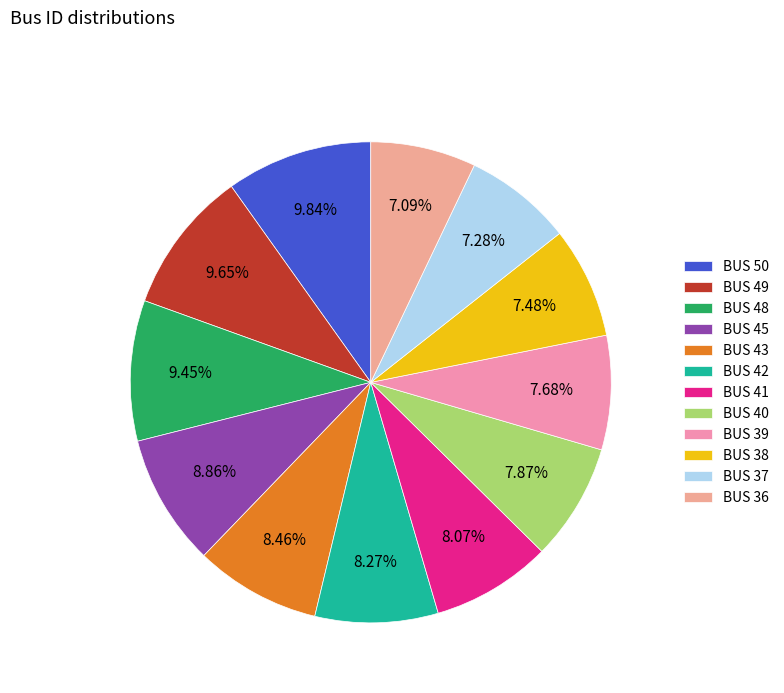

How many slices are in this pie chart?

12